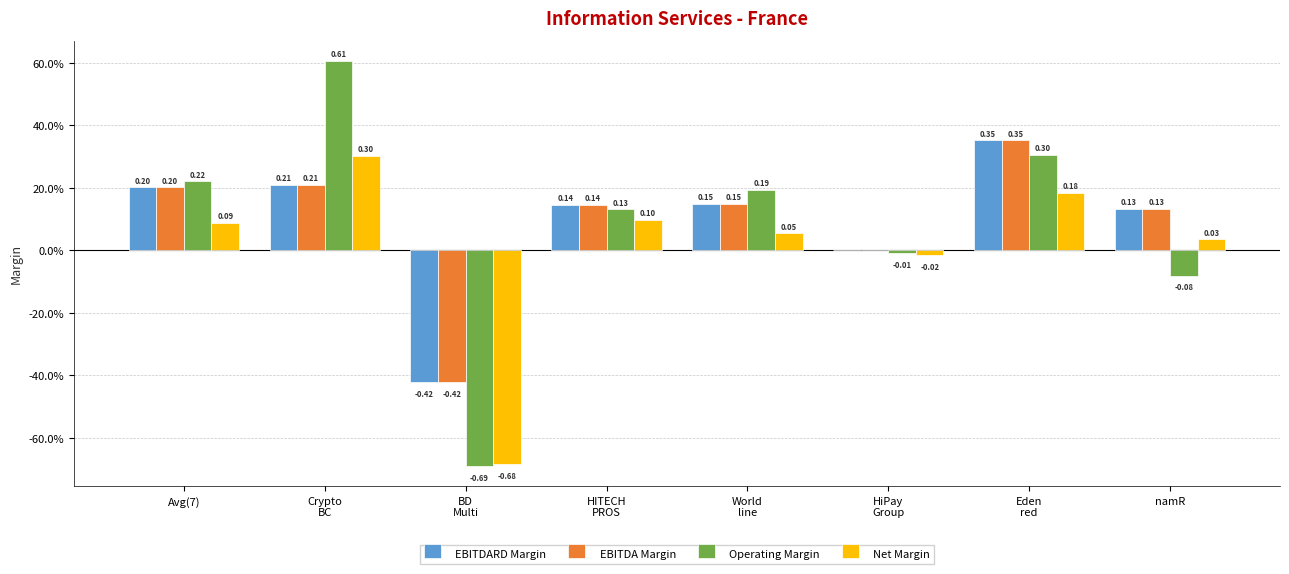

Are the bars horizontal?

No